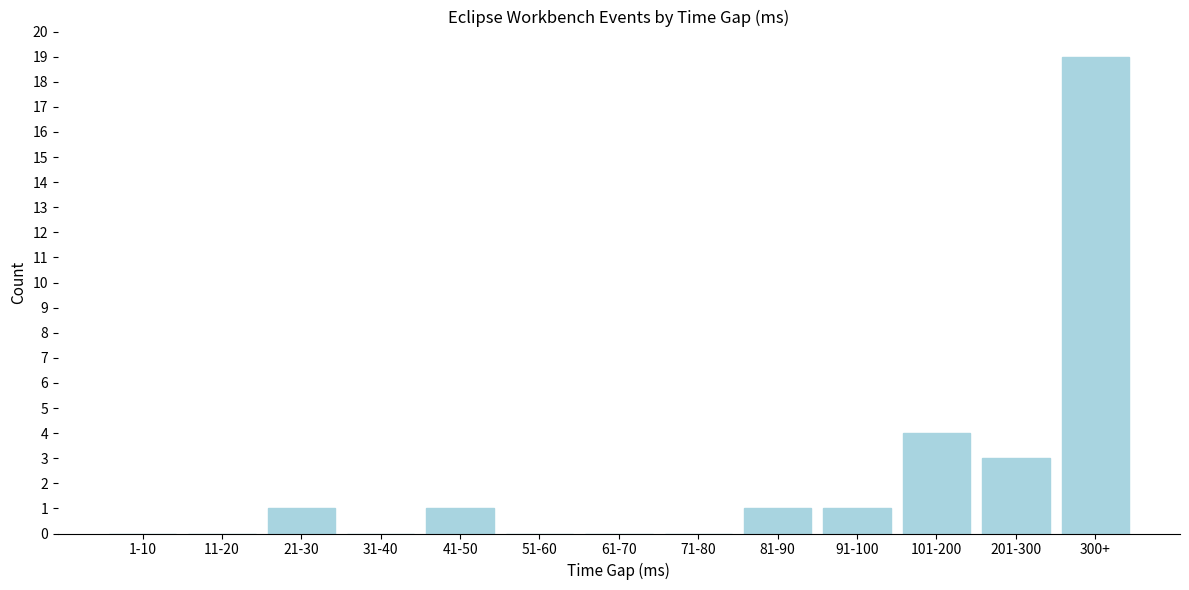

Reading left to right, list all the values displayed in this chart.

1-10=0	11-20=0	21-30=1	31-40=0	41-50=1	51-60=0	61-70=0	71-80=0	81-90=1	91-100=1	101-200=4	201-300=3	300+=19